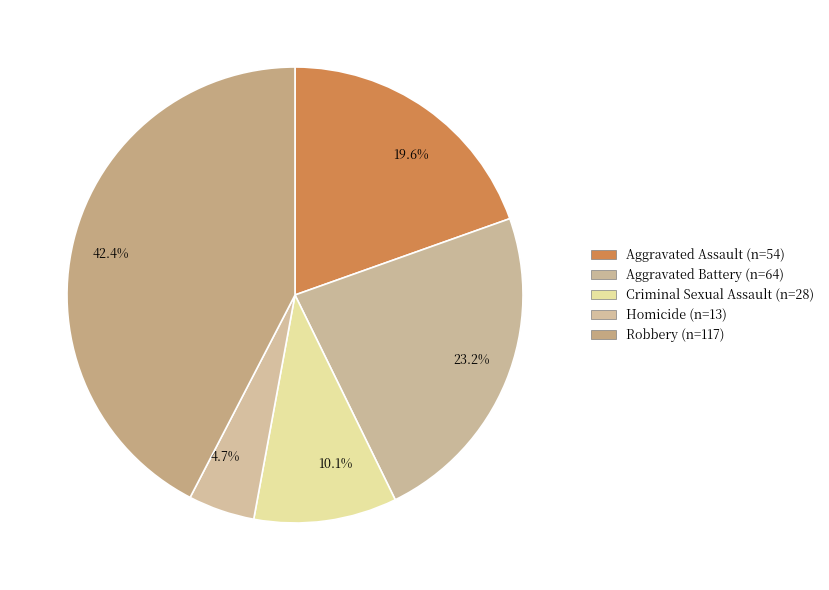

What is the total percentage of Robbery and Aggravated Assault?

62.0%